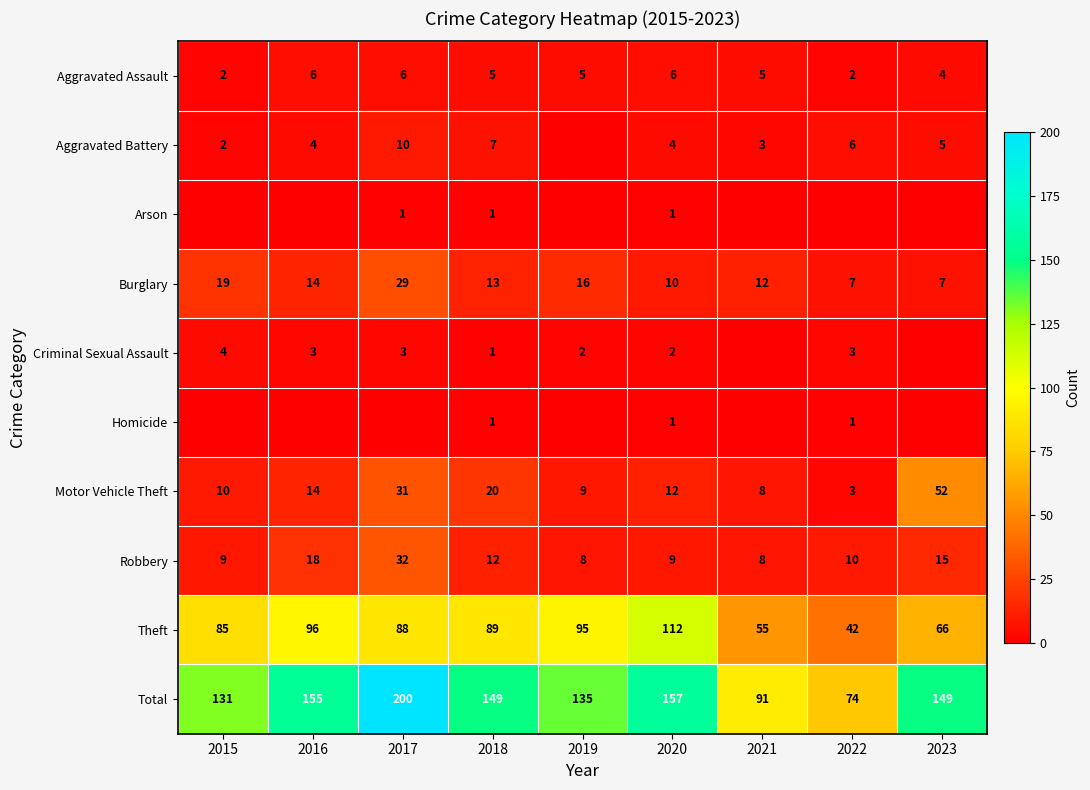

How many distinct data groups are displayed?

10